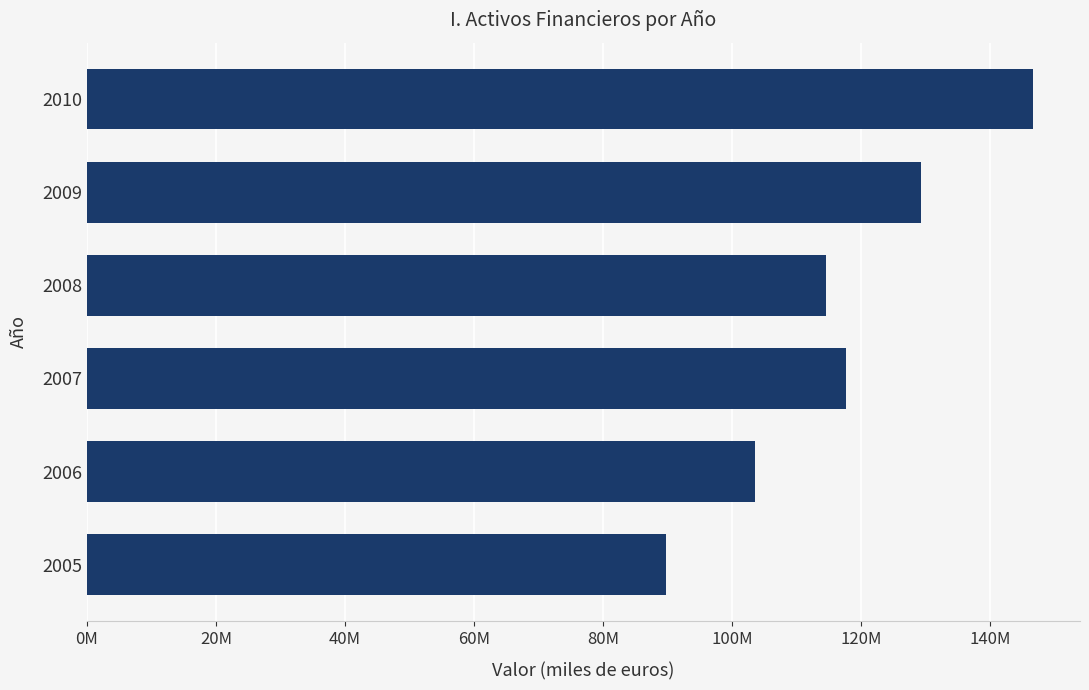

Rank the categories by value from lowest to highest.

2005, 2006, 2008, 2007, 2009, 2010